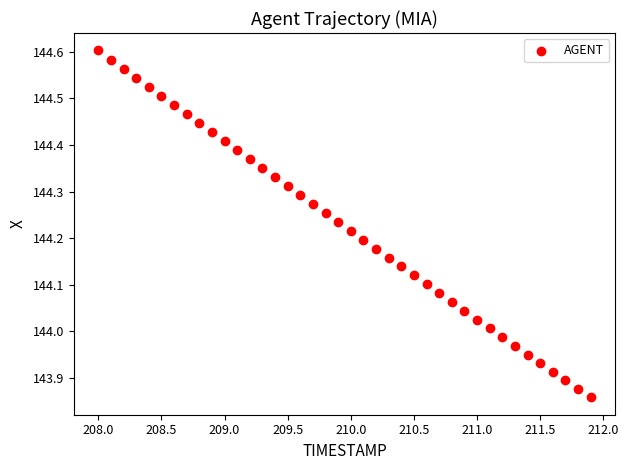

What is the range of Y values (max minus min)?

0.7